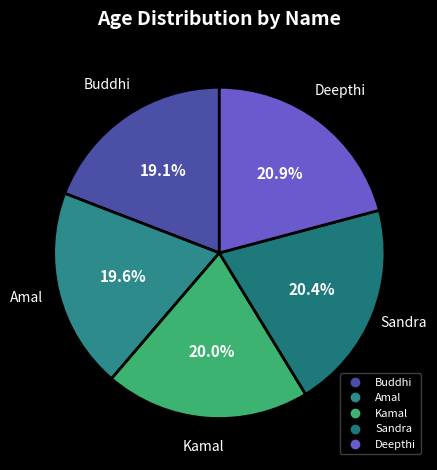

Is there a majority slice in this chart?

No